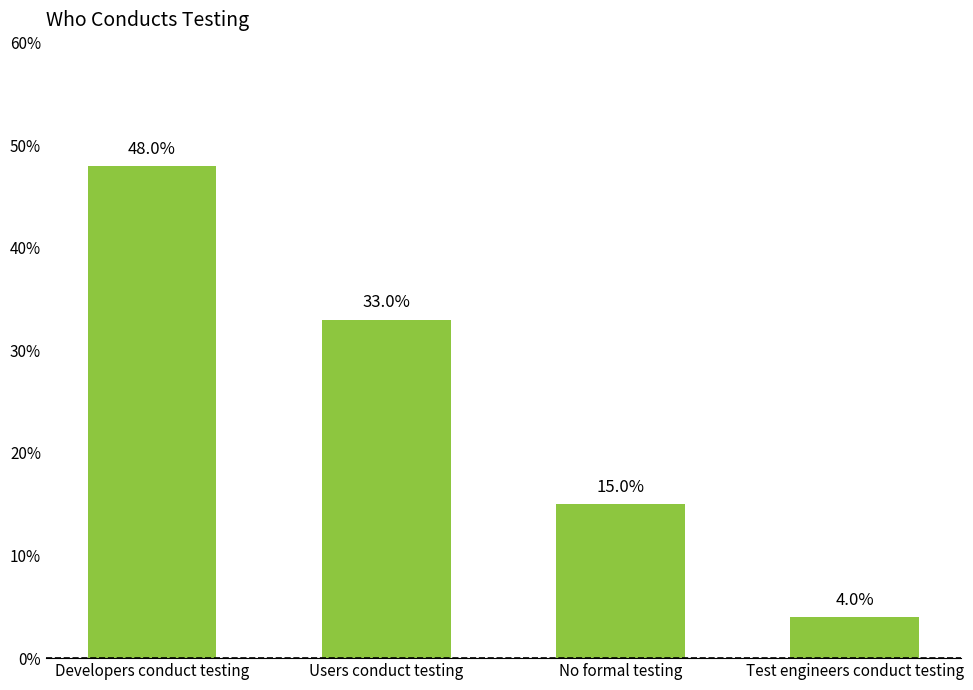

At which category does the chart reach its peak across all series?

Developers conduct testing